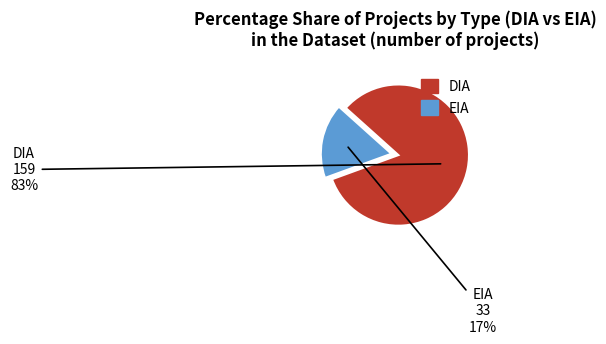

Rank the categories by value from highest to lowest.

DIA, EIA